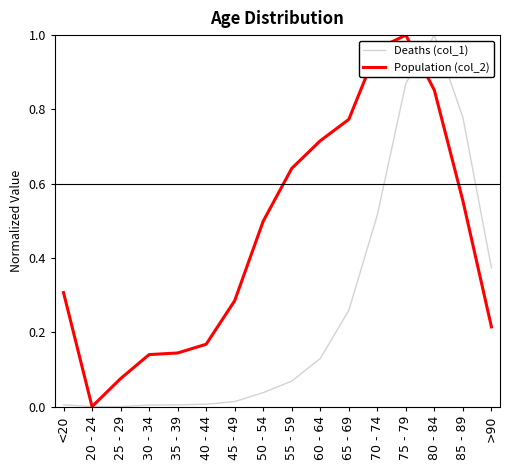

What position from the left is 65 - 69?

11